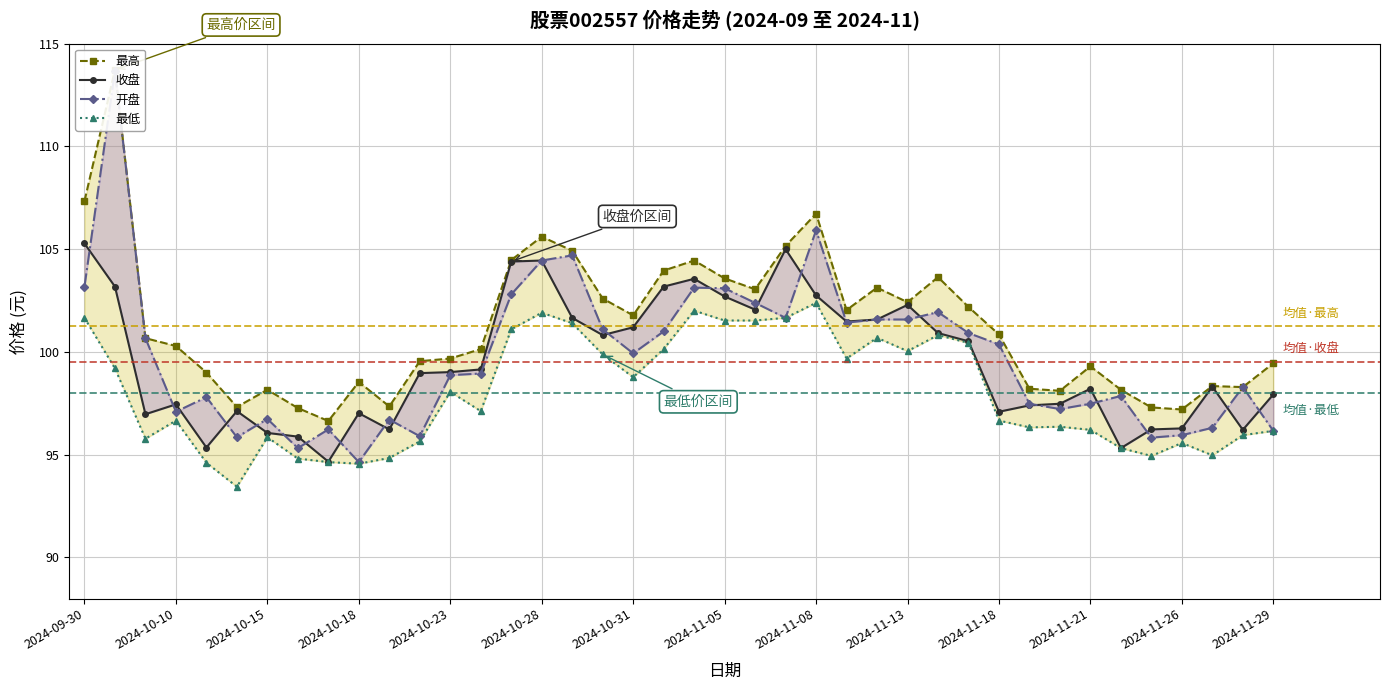

How many values in the 收盘 series are below 99?

20